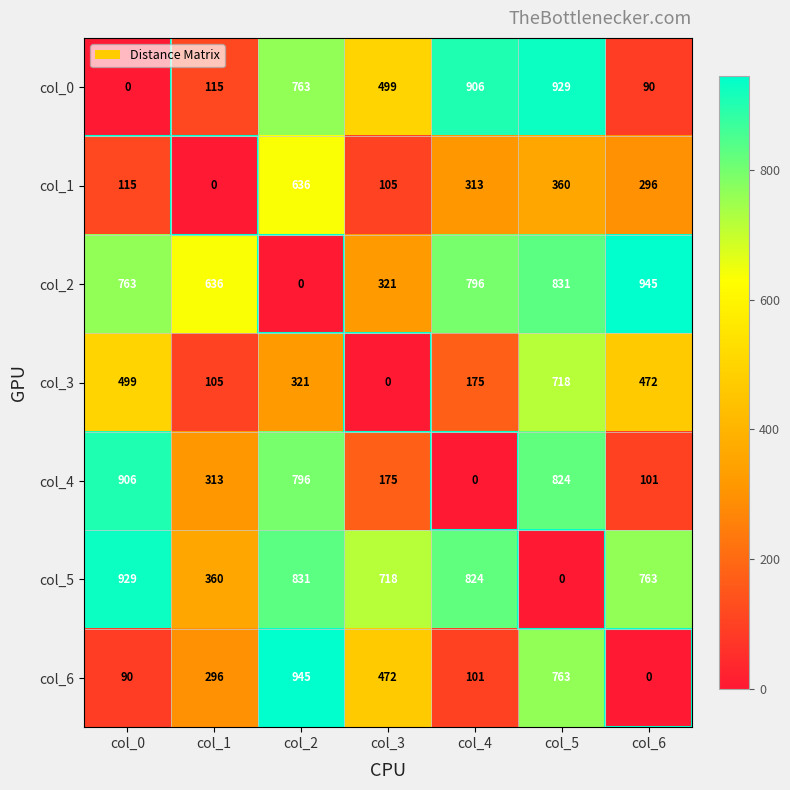

True or false: col_4 has a value of 0 at col_4.

True